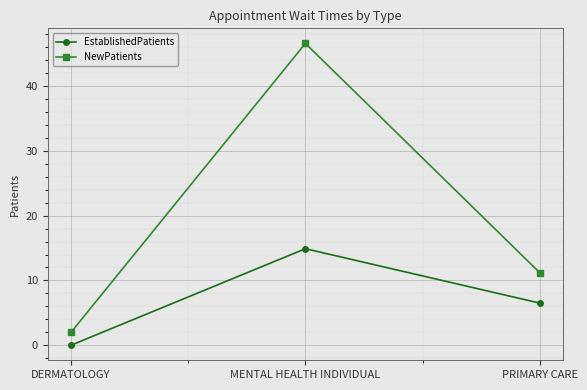

At which label does NewPatients first exceed 11?

MENTAL HEALTH INDIVIDUAL